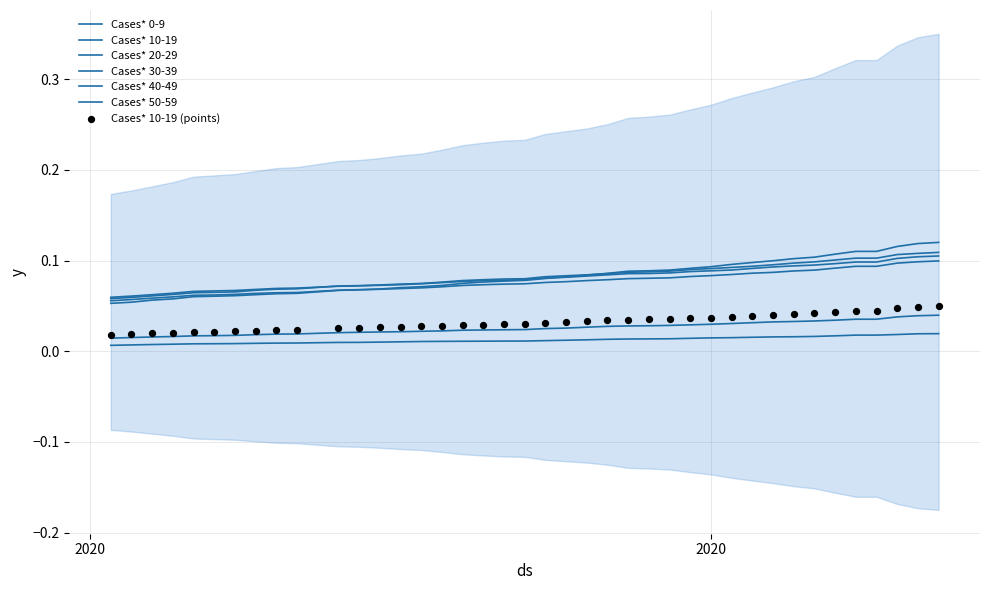

At which category is the sum across all series the highest?

07/12/2020